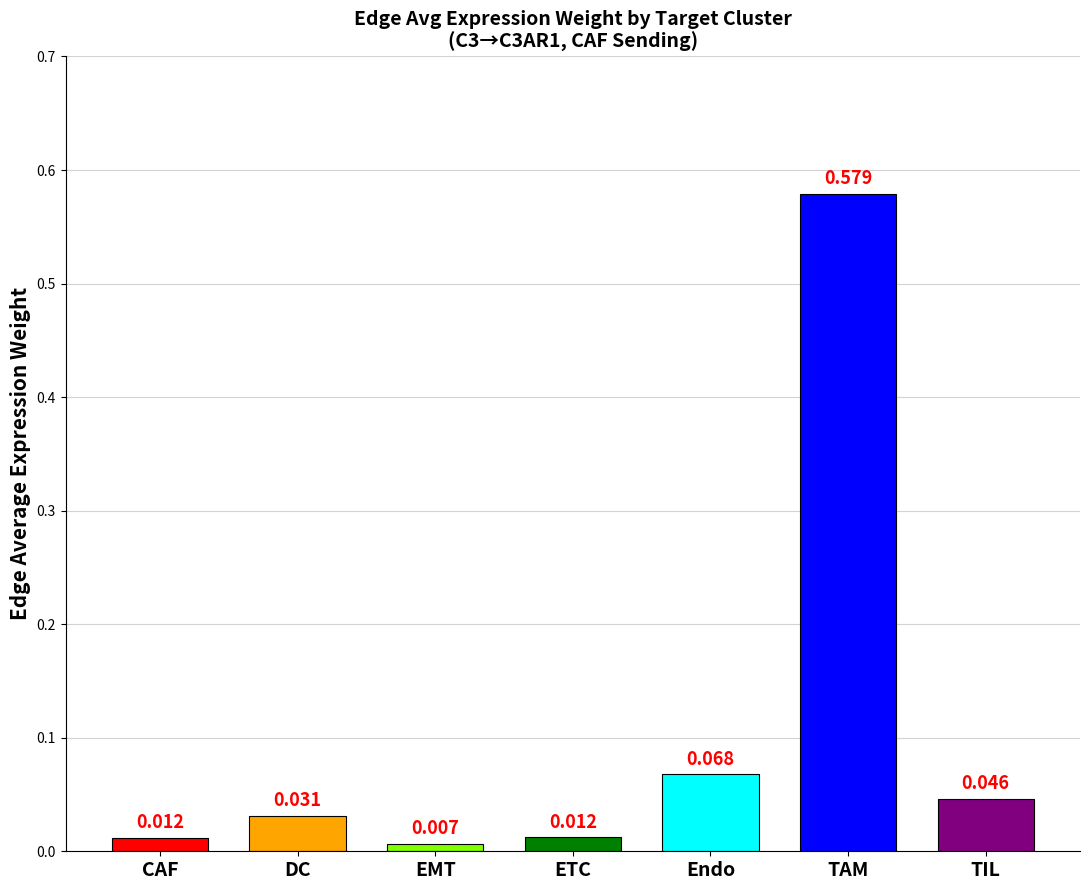

Which category has the highest value across all series?

TAM